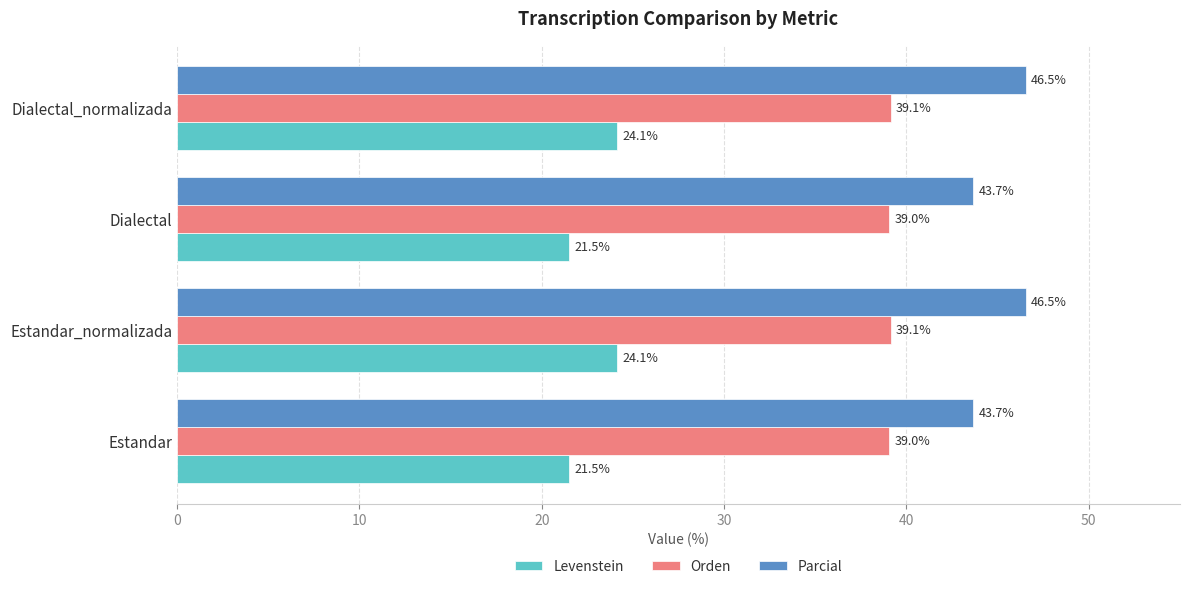

At how many categories does at least one series exceed 46?

2